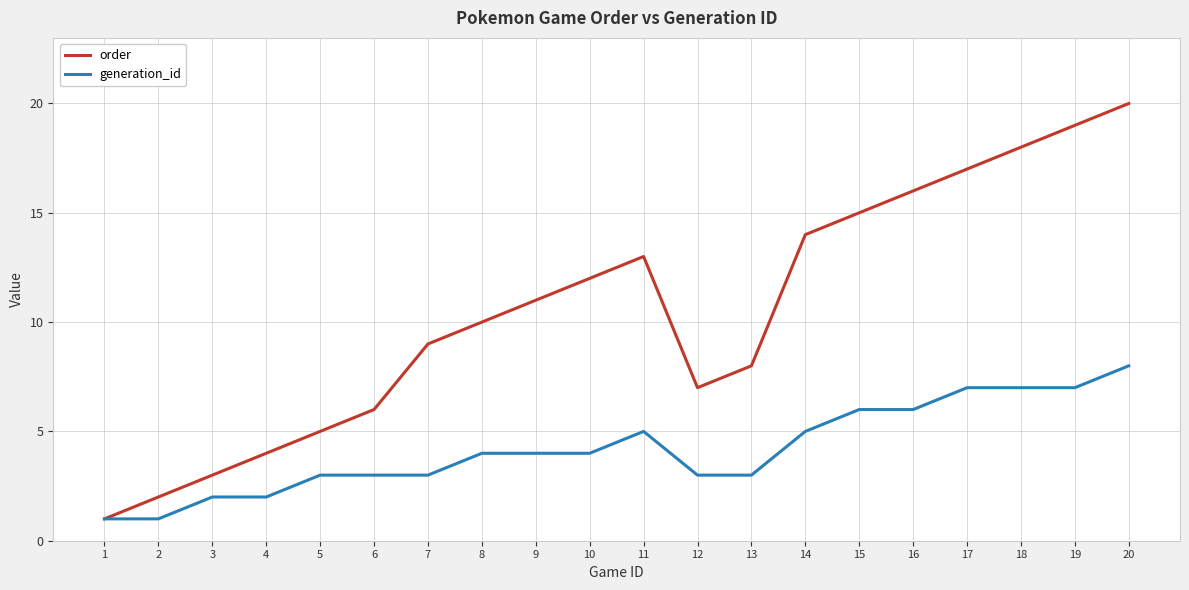

List the labels in order of order value, smallest first.

1, 2, 3, 4, 5, 6, 12, 13, 7, 8, 9, 10, 11, 14, 15, 16, 17, 18, 19, 20